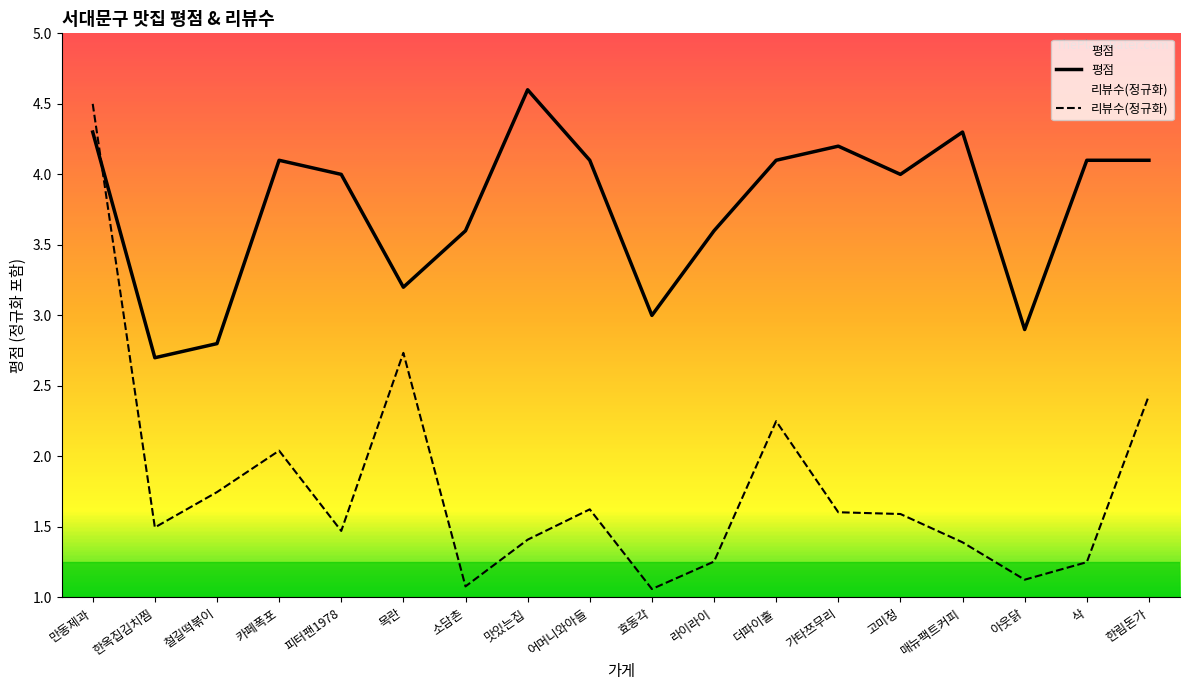

Reading left to right, list all the values displayed in this chart.

평점: 만동제과=4.3	한옥집김치찜=2.7	철길떡볶이=2.8	카페폭포=4.1	피터팬1978=4.0	목란=3.2	소담촌=3.6	맛있는집=4.6	어머니와아들=4.1	효동각=3.0	라이라이=3.6	더파이홀=4.1	가타쯔무리=4.2	고미정=4.0	매뉴팩트커피=4.3	아웃닭=2.9	삭=4.1	한림돈가=4.1
리뷰수: 만동제과=4.5	한옥집김치찜=1.5	철길떡볶이=1.7	카페폭포=2.0	피터팬1978=1.5	목란=2.7	소담촌=1.1	맛있는집=1.4	어머니와아들=1.6	효동각=1.1	라이라이=1.3	더파이홀=2.3	가타쯔무리=1.6	고미정=1.6	매뉴팩트커피=1.4	아웃닭=1.1	삭=1.3	한림돈가=2.4